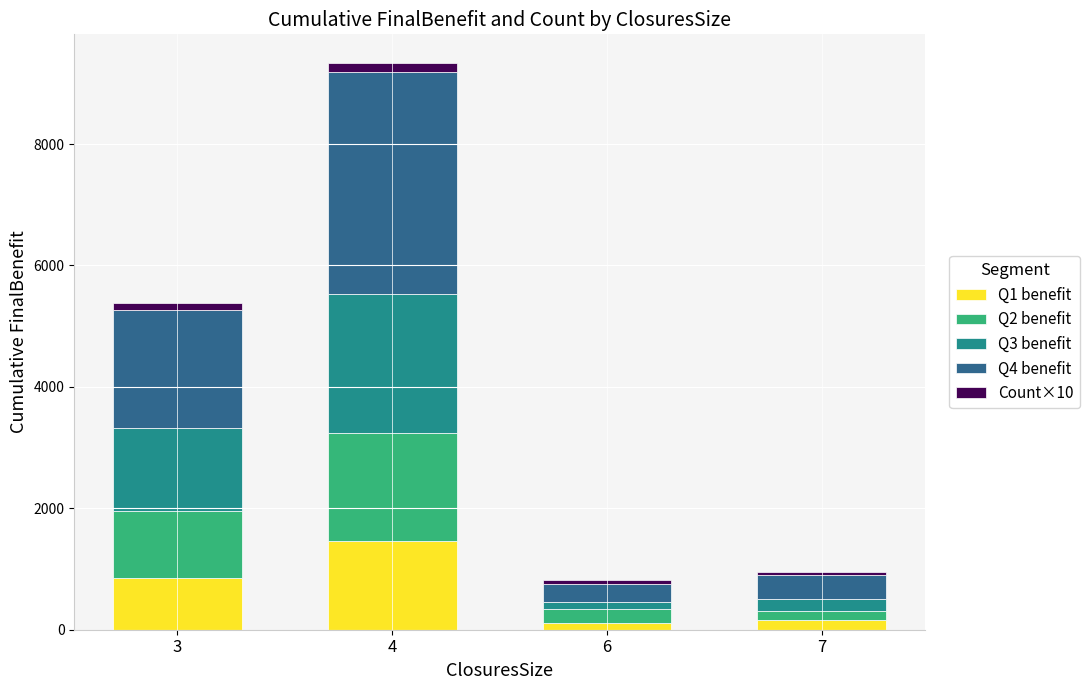

At which category is the sum across all series the highest?

4